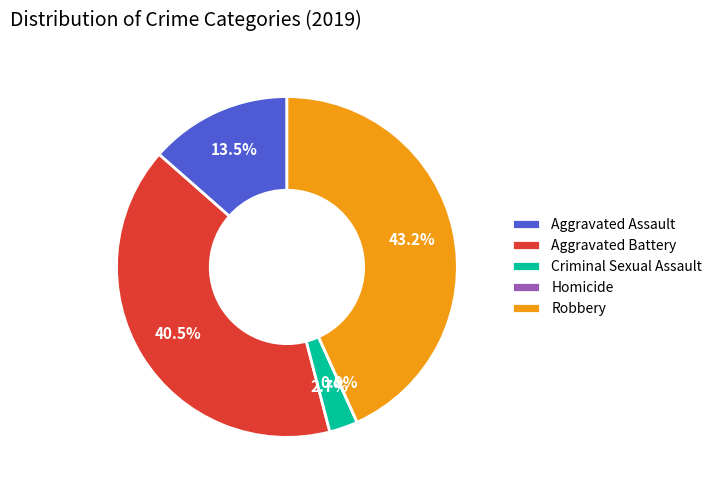

To the nearest percent, what portion does Robbery represent?

43%